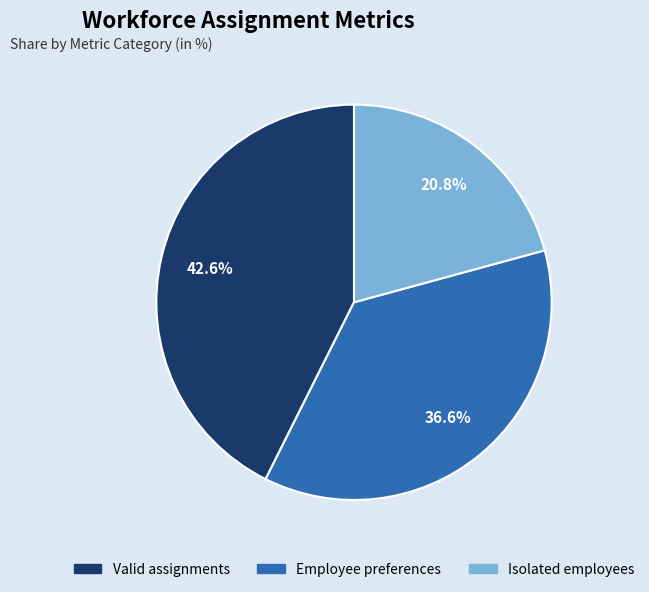

To the nearest percent, what is the difference between the Valid assignments and Employee preferences slice percentages?

6%